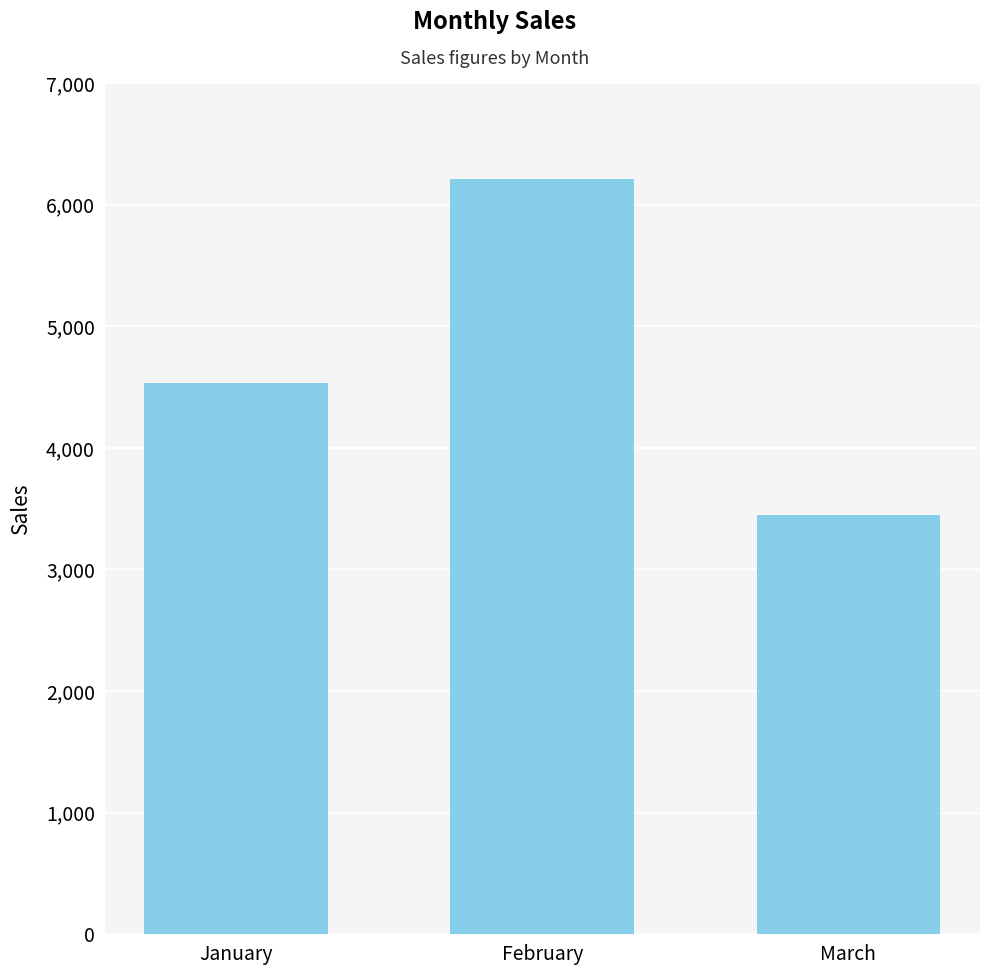

What is the value of the 2nd bar from the left?

6210